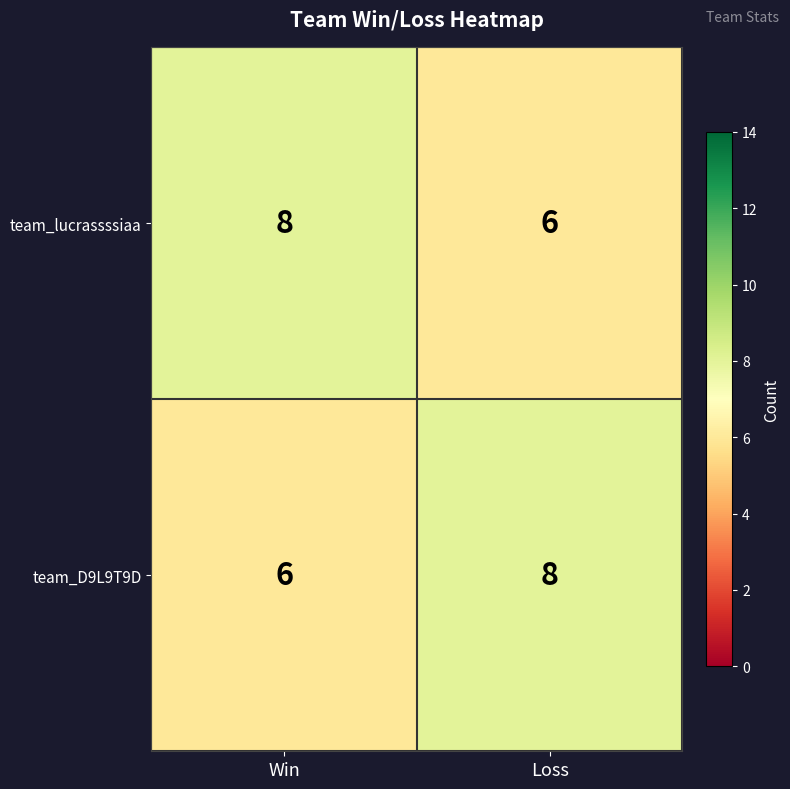

List the labels in order of team_D9L9T9D value, largest first.

Loss, Win